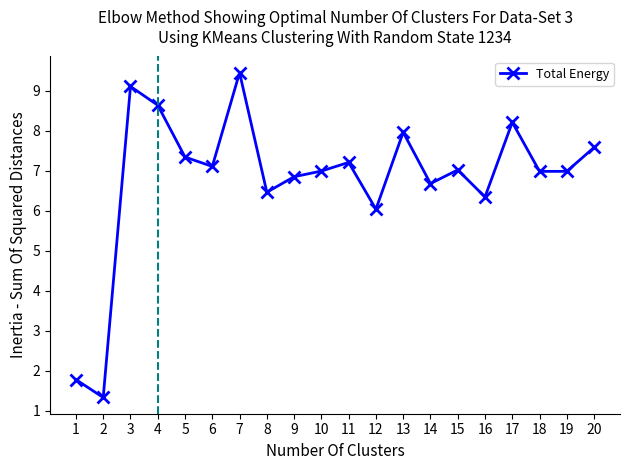

What is the ratio of the value at 10 to the value at 14?

1.0